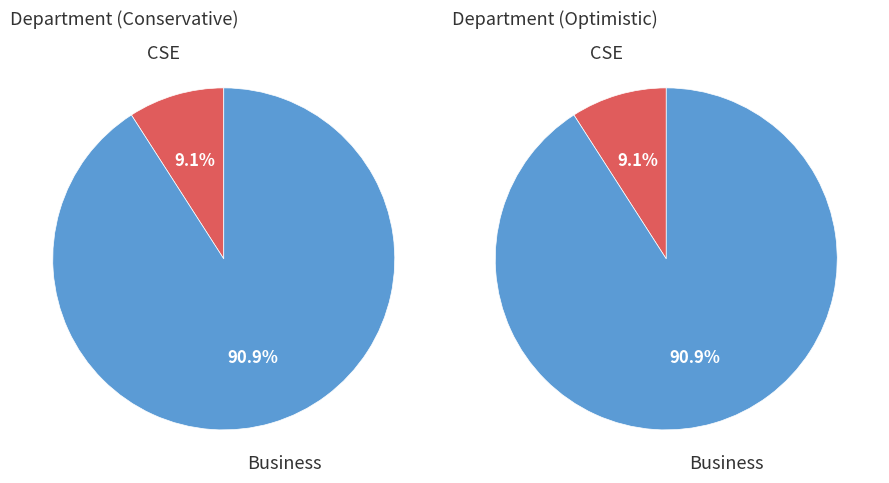

Which slice is the largest?

Business